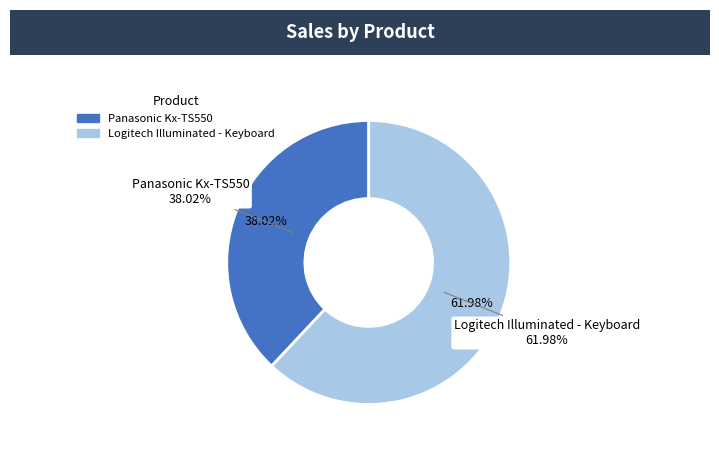

Count the number of slices in the pie.

2